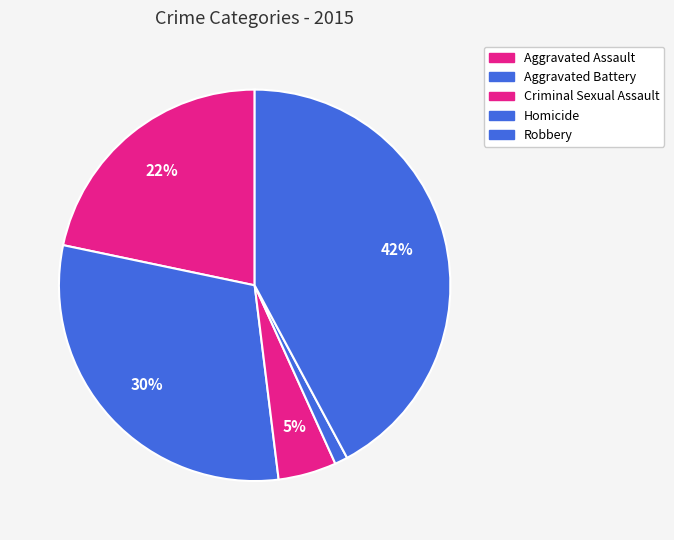

Combined, what portion of the pie is Robbery and Aggravated Assault?

63.9%